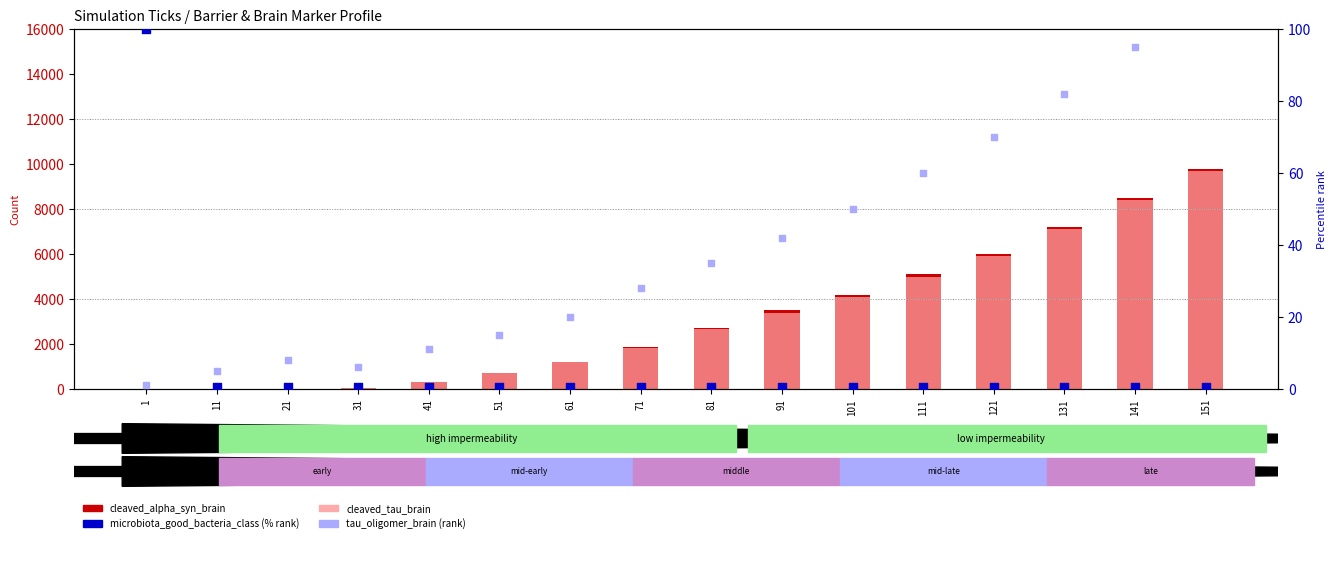

Which series reaches the minimum Y coordinate?

cleaved_alpha_syn_brain